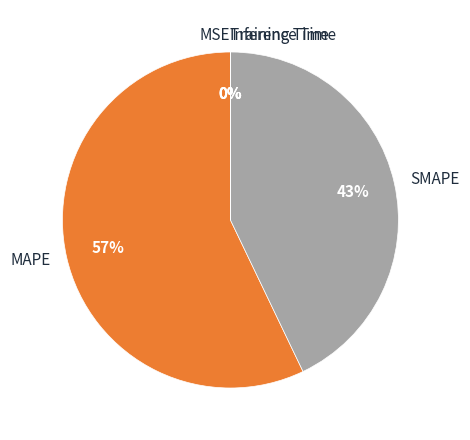

To the nearest percent, what is the average slice percentage?

20%